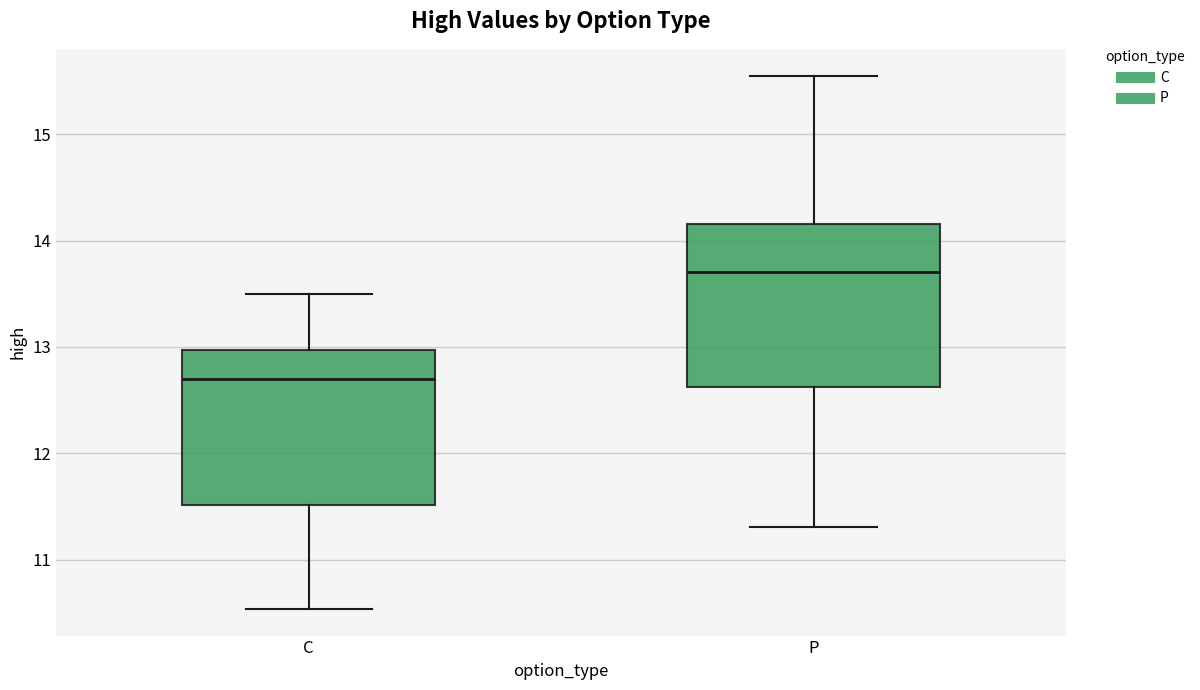

Where does the lower whisker of the box for C end on the y-axis? The values are not printed on the chart, so give them approximately, as read against the axis.

10.5